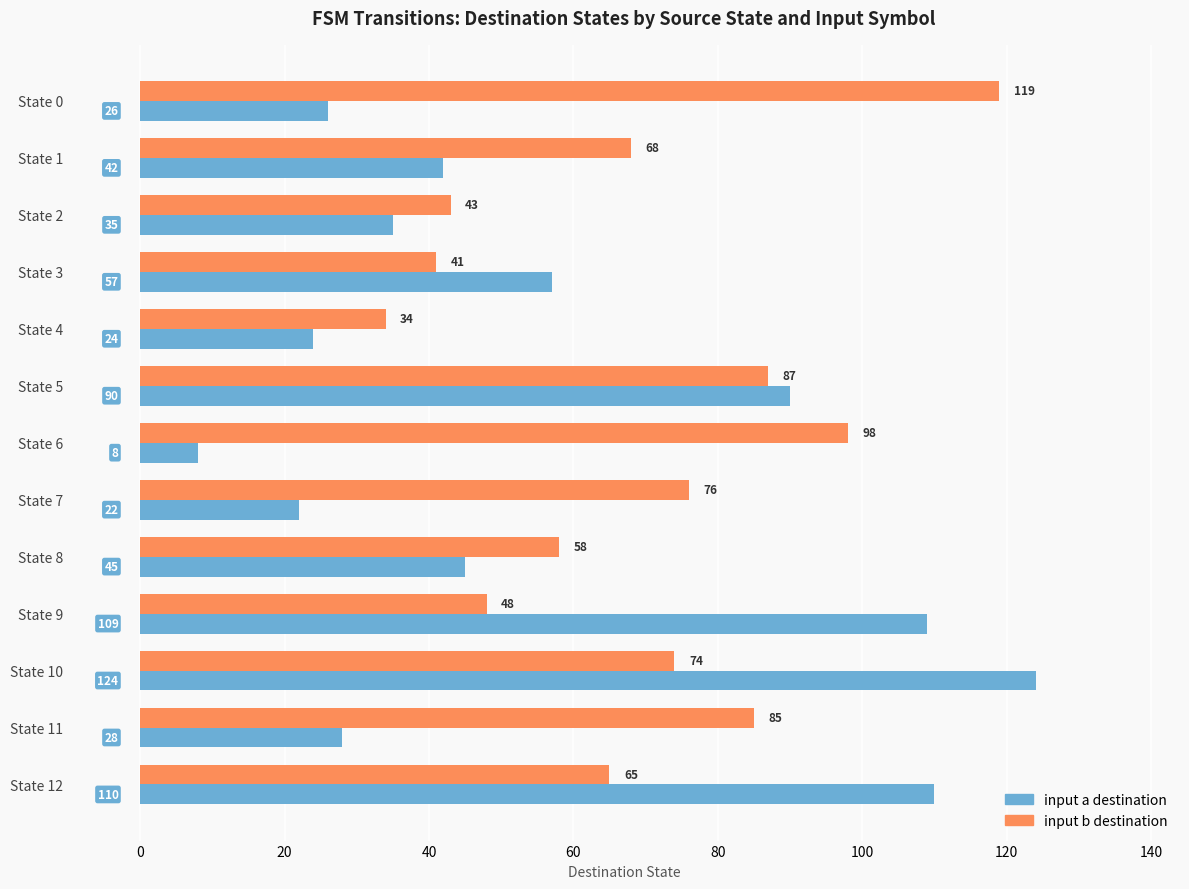

Which label corresponds to the smallest value in the chart?

State 6